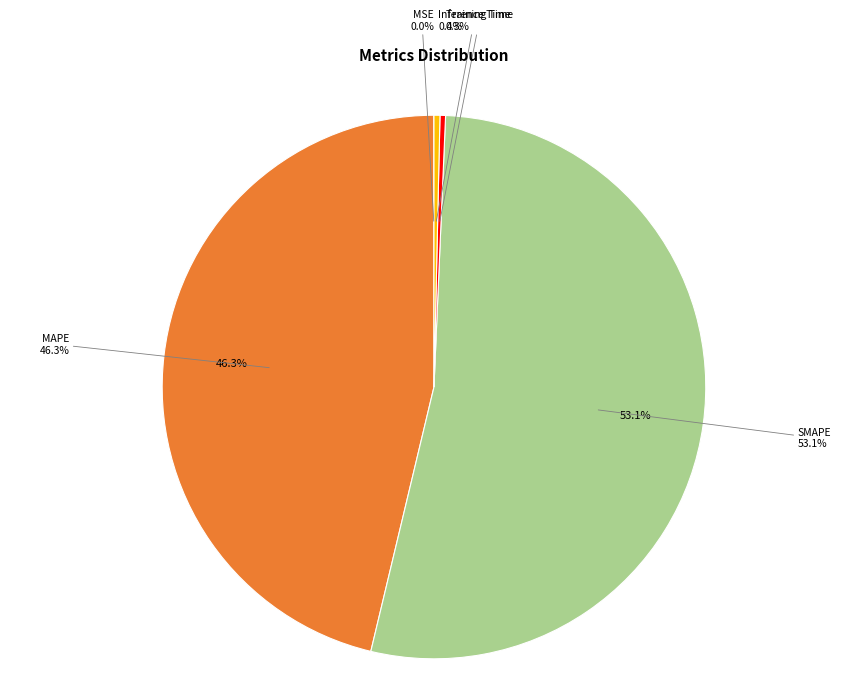

Which has a higher value, Training Time or Inference Time?

Inference Time